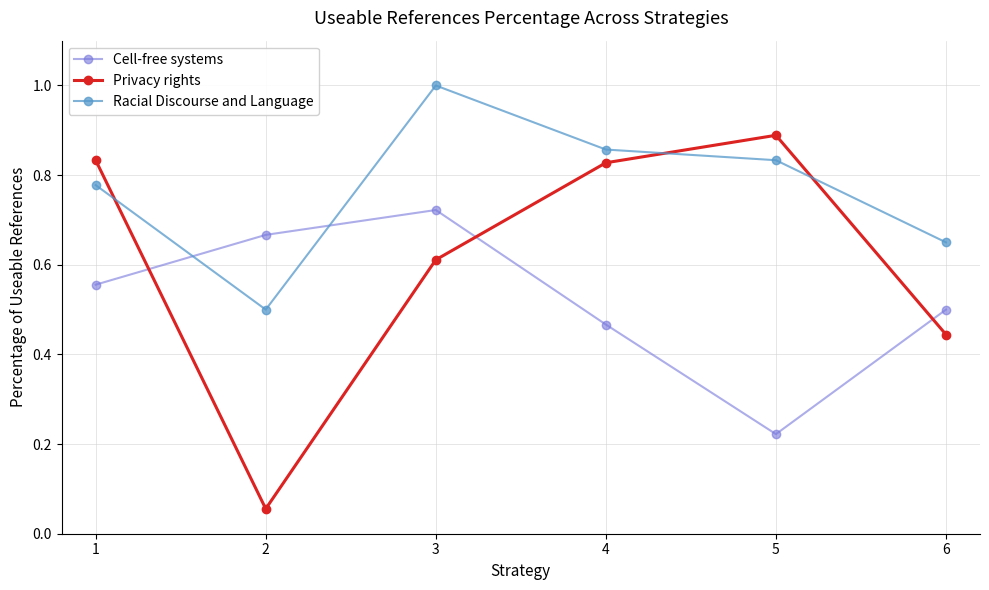

Which category has the lowest value in the Cell-free systems series?

5